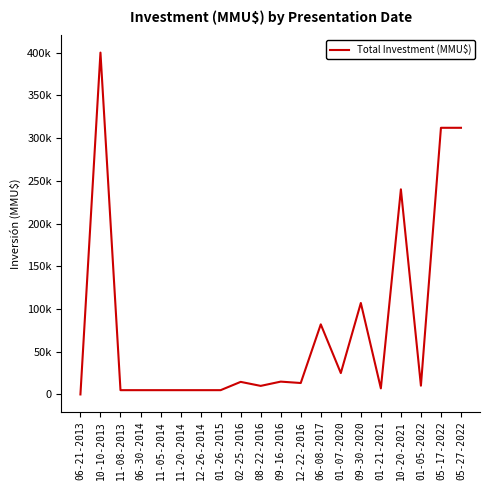

Which has a higher value, 06-30-2014 or 11-20-2014?

06-30-2014